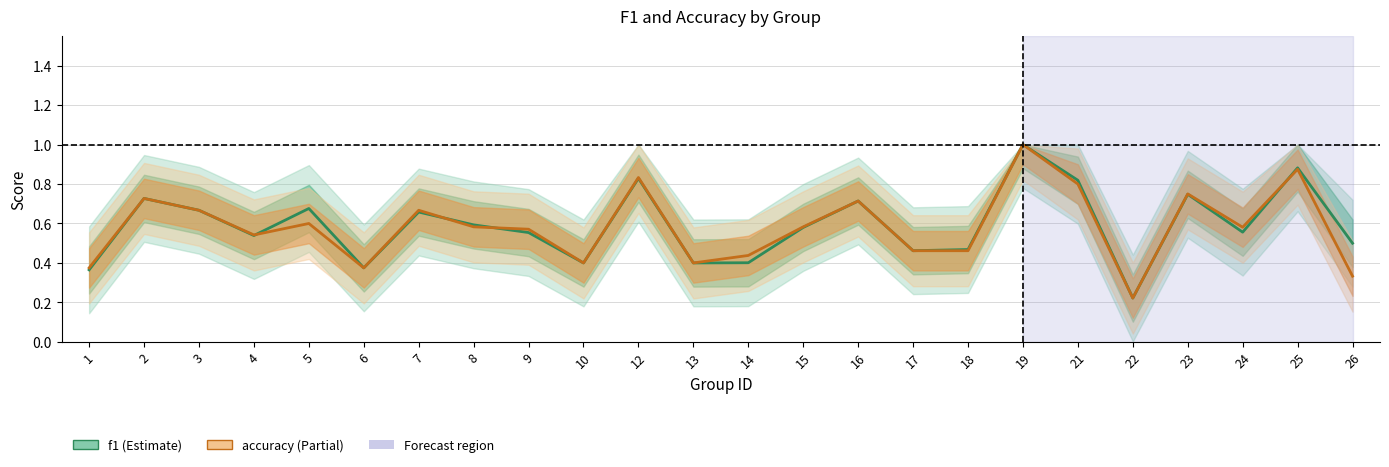

Rank the series by their average value, from lowest to highest.

accuracy, f1